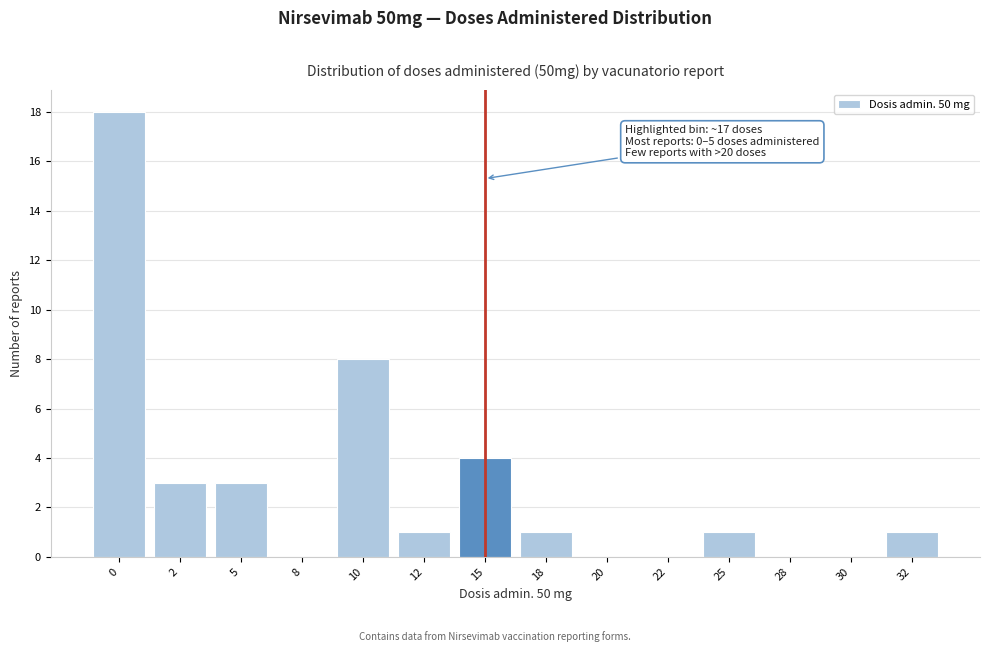

Reading left to right, what are all the values shown in this chart?

0=18	2=3	5=3	8=0	10=8	12=1	15=4	18=1	20=0	22=0	25=1	28=0	30=0	32=1